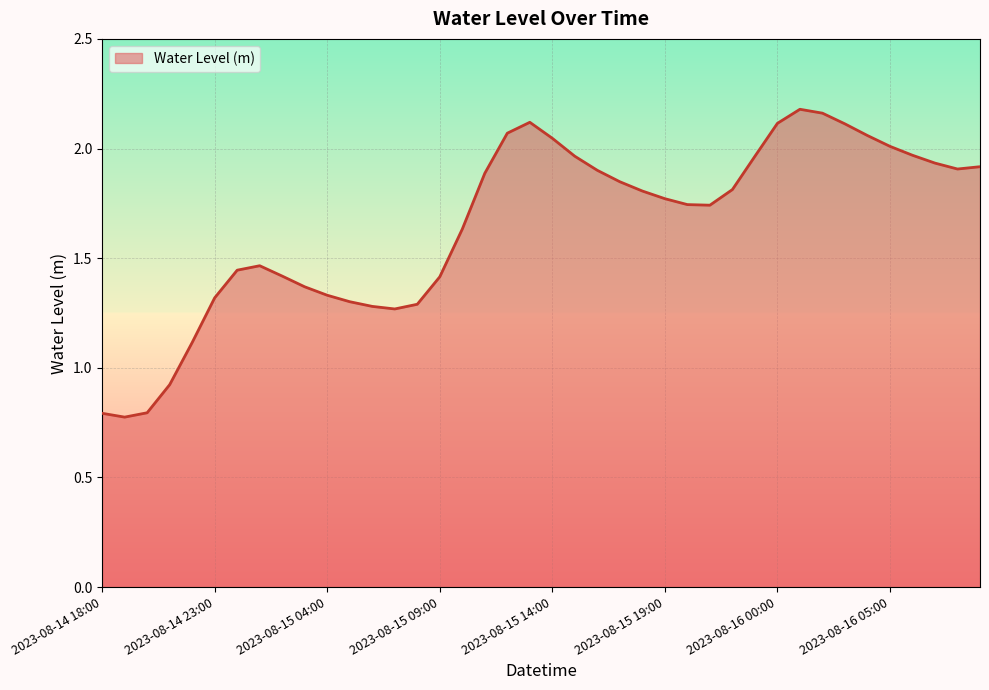

List the labels in order of value, smallest first.

2023-08-14 19:00, 2023-08-14 18:00, 2023-08-14 20:00, 2023-08-14 21:00, 2023-08-14 22:00, 2023-08-15 07:00, 2023-08-15 06:00, 2023-08-15 08:00, 2023-08-15 05:00, 2023-08-14 23:00, 2023-08-15 04:00, 2023-08-15 03:00, 2023-08-15 09:00, 2023-08-15 02:00, 2023-08-15 00:00, 2023-08-15 01:00, 2023-08-15 10:00, 2023-08-15 21:00, 2023-08-15 20:00, 2023-08-15 19:00, 2023-08-15 18:00, 2023-08-15 22:00, 2023-08-15 17:00, 2023-08-15 11:00, 2023-08-15 16:00, 2023-08-16 08:00, 2023-08-16 09:00, 2023-08-16 07:00, 2023-08-15 23:00, 2023-08-15 15:00, 2023-08-16 06:00, 2023-08-16 05:00, 2023-08-15 14:00, 2023-08-16 04:00, 2023-08-15 12:00, 2023-08-16 03:00, 2023-08-16 00:00, 2023-08-15 13:00, 2023-08-16 02:00, 2023-08-16 01:00